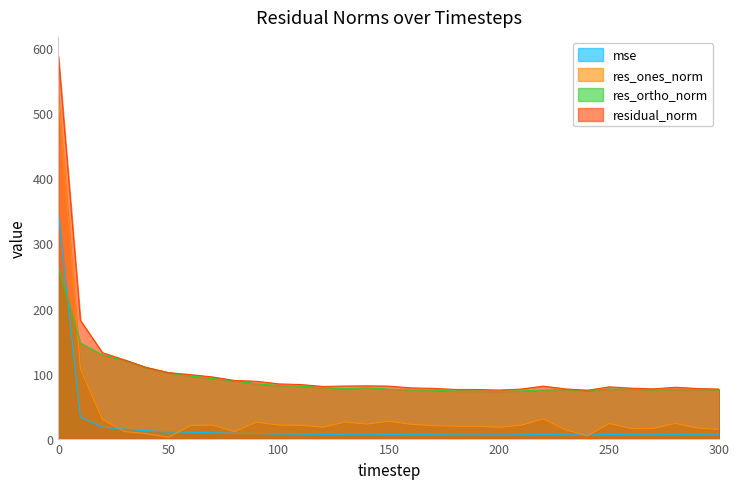

How many data points in res_ones_norm are less than 20?

15